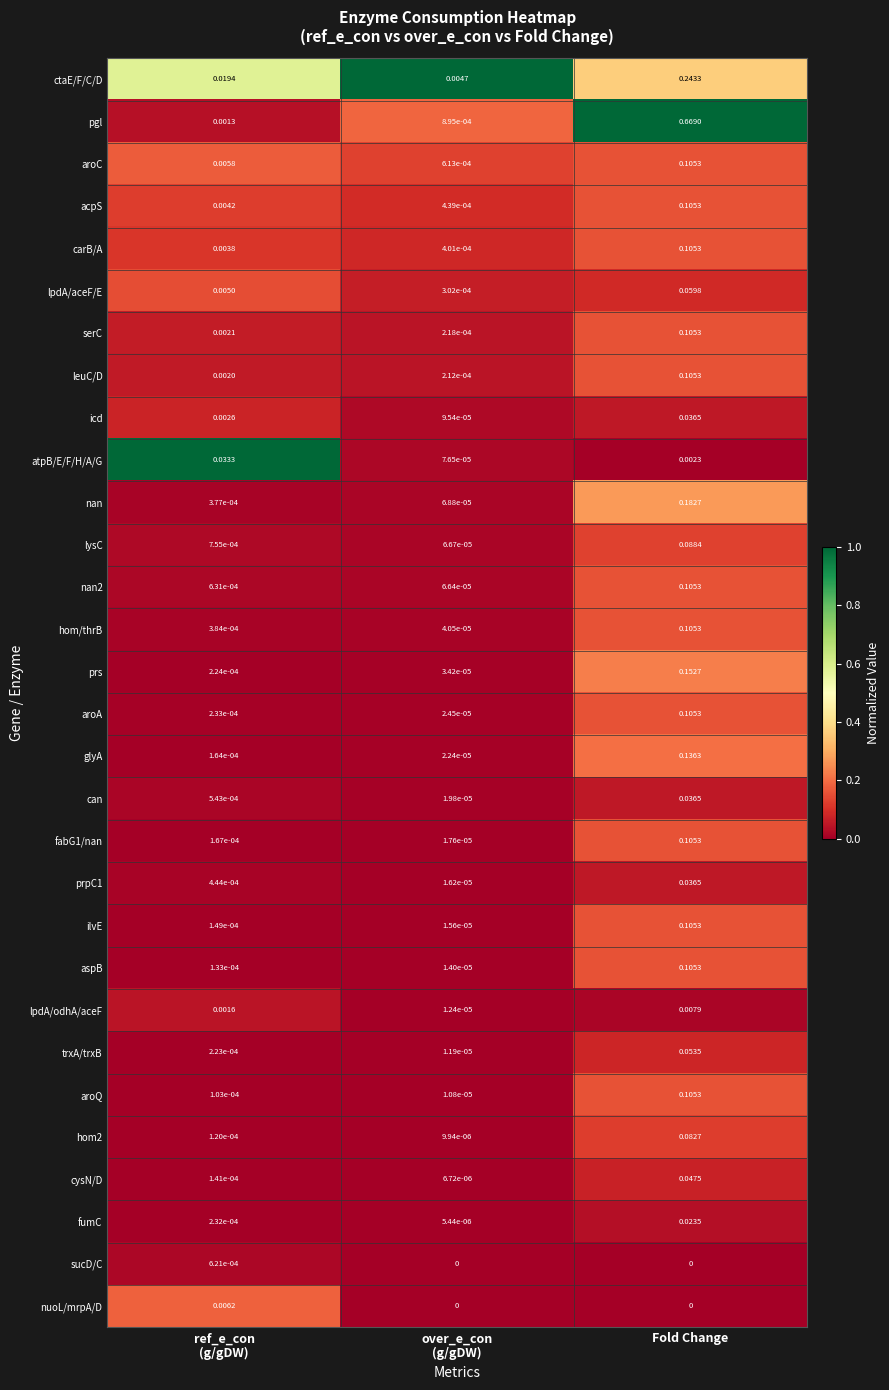

Which series has the largest total across all categories?

pgl